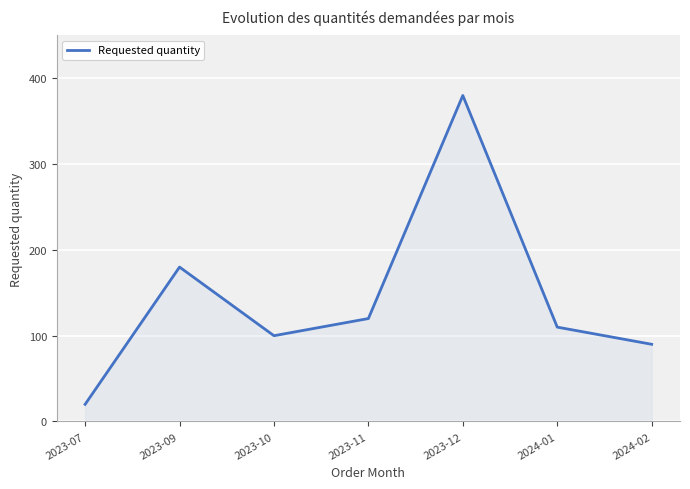

Read the value at 2023-10.

100